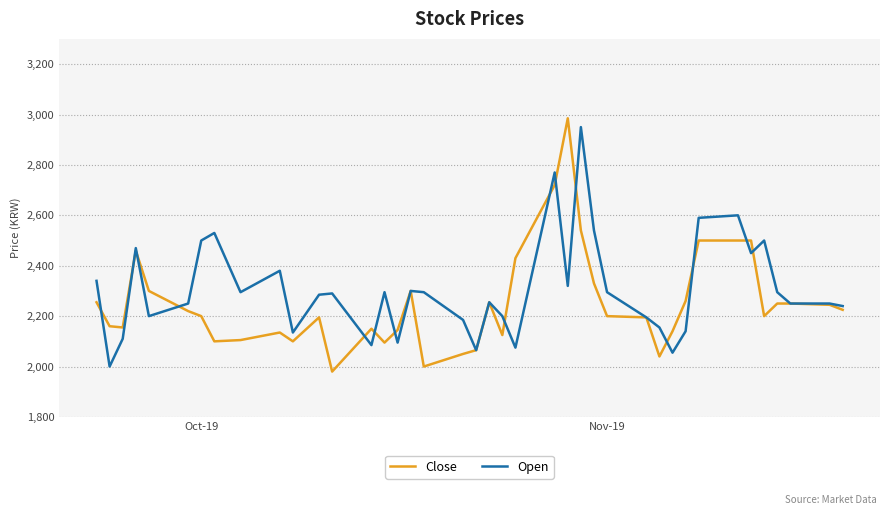

Which series has the widest spread of values?

Close